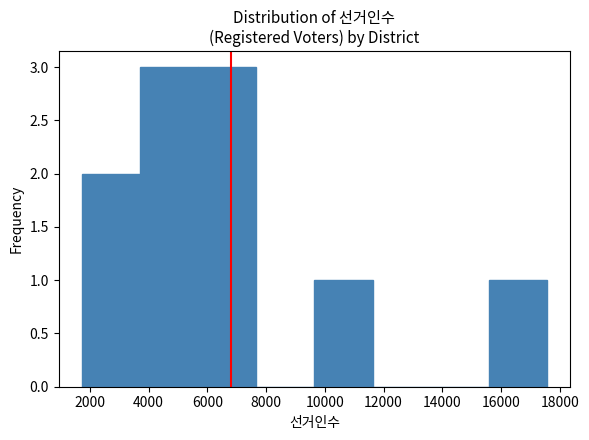

How tall is the bar that spans 5600 to 7600 on the x-axis? Neither the bar edges nor the heights are printed on the chart, so give them approximately, as read against the axes.

3